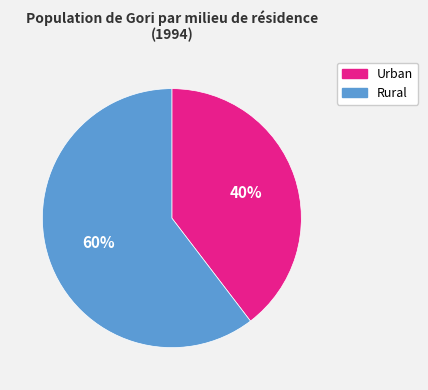

What percentage is the Urban slice, to the nearest percent?

40%